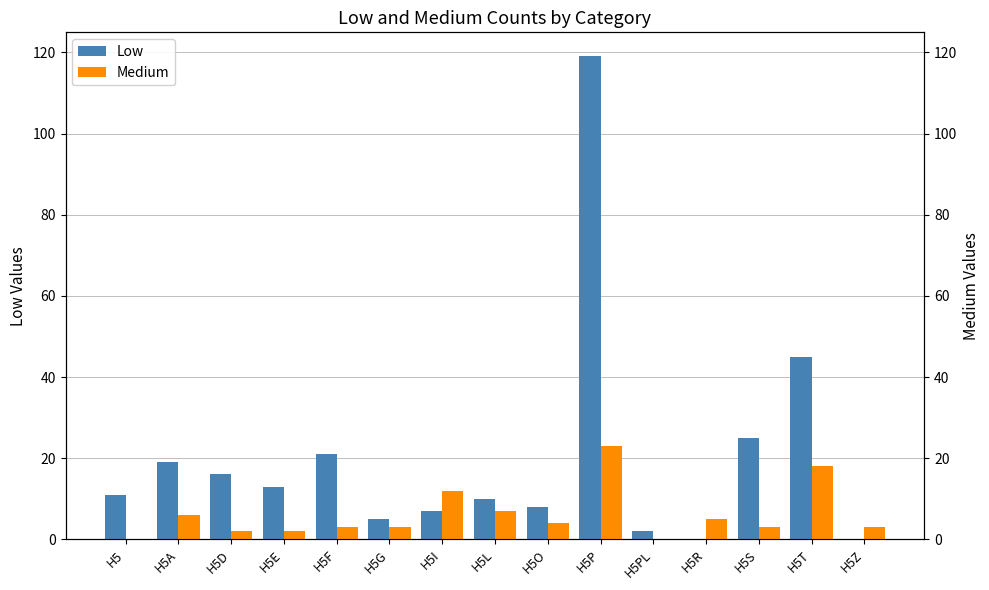

Reading left to right, transcribe all the data shown in this chart.

Low: 11	19	16	13	21	5	7	10	8	119	2	0	25	45	0
Medium: 0	6	2	2	3	3	12	7	4	23	0	5	3	18	3